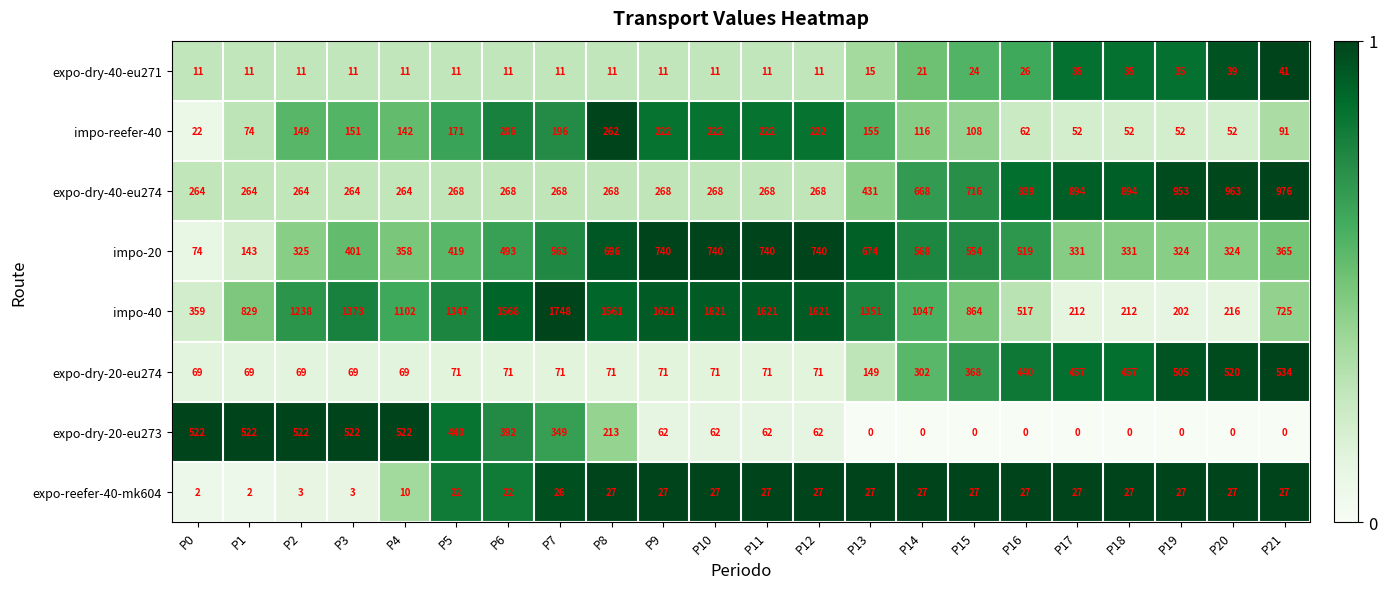

What is the difference between the maximum and minimum values in the expo-dry-20-eu274 series?

465